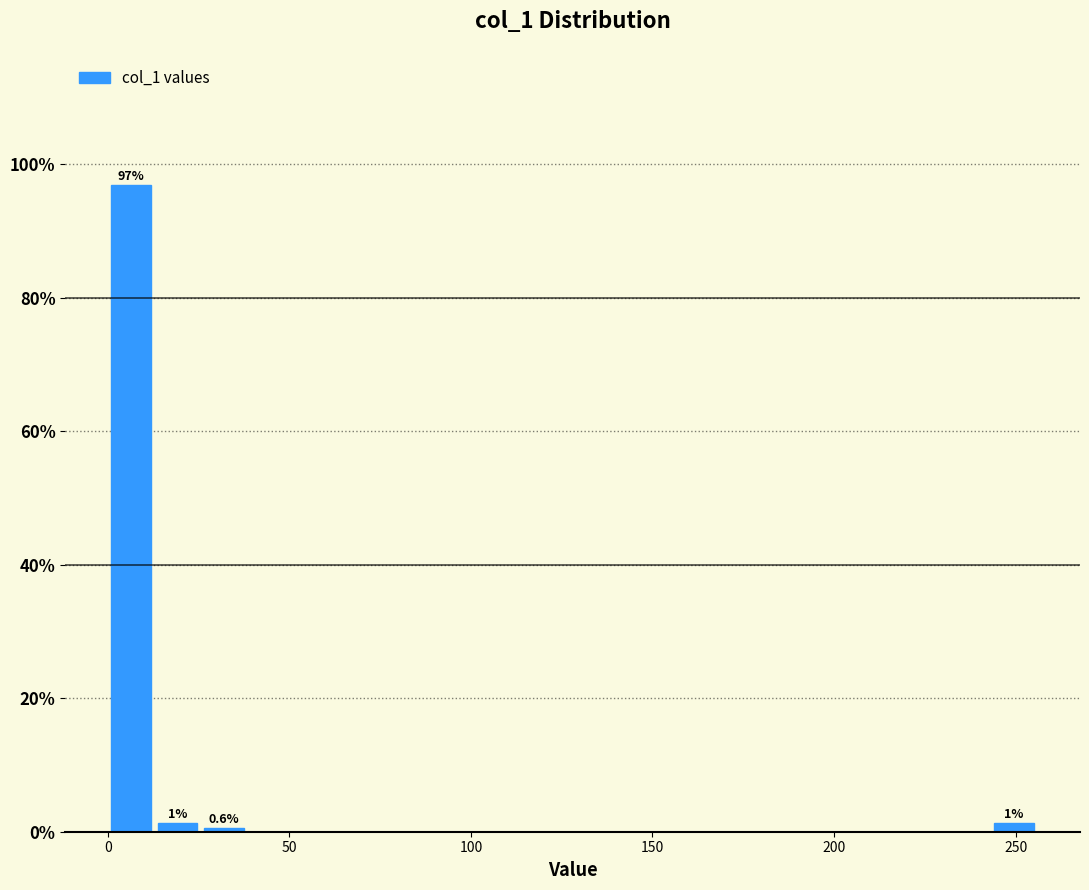

Around what value on the x-axis is the tallest bar? Give the approximate position of its centre, as read against the axis.

5